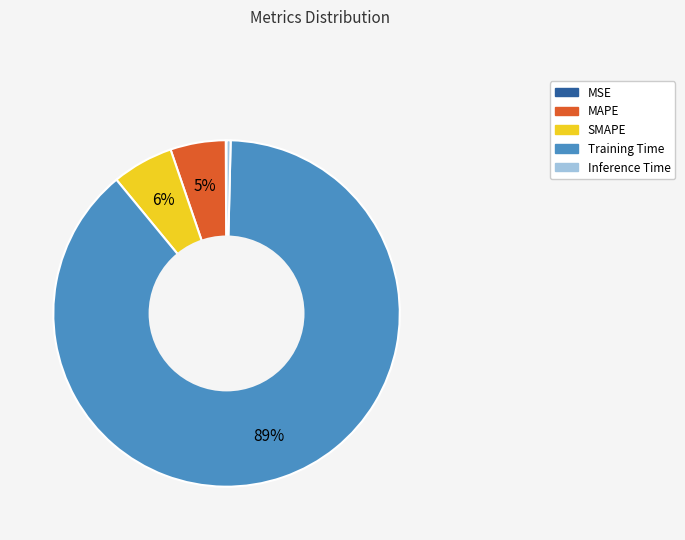

Do Training Time and SMAPE together represent more than half of the pie?

Yes